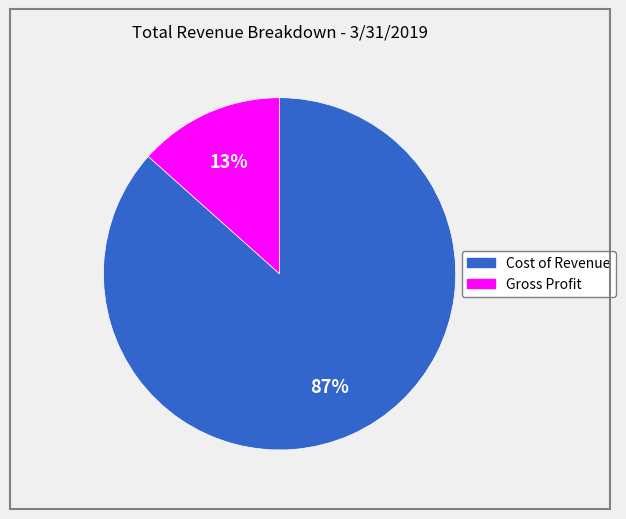

What is the majority slice?

Cost of Revenue